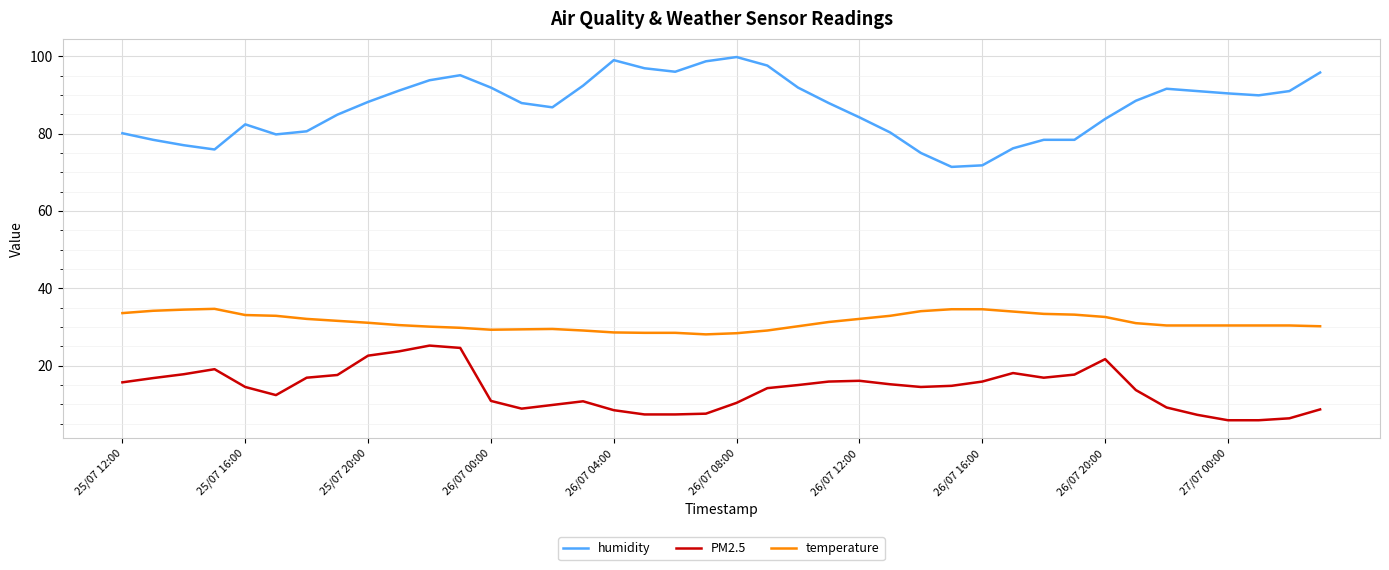

What is the difference between the maximum and minimum values in the humidity series?

28.4